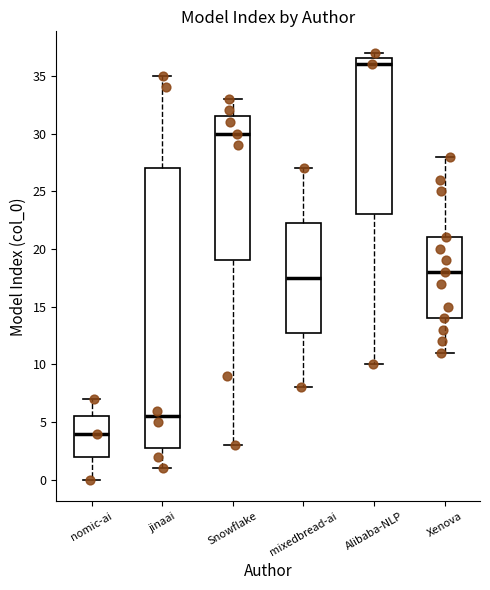

Reading left to right, transcribe this box plot: for each box, give where its median line is, the range the box spans, and where its two whiskers end, as read against the y-axis. The values are not printed on the chart, so give them approximately, as read against the axis.

nomic-ai: median 4.0, box 2.0 to 5.5, whiskers 0.0 to 7.0
jinaai: median 5.5, box 3.0 to 27.0, whiskers 1.0 to 35.0
Snowflake: median 30.0, box 19.0 to 31.5, whiskers 3.0 to 33.0
mixedbread-ai: median 17.5, box 13.0 to 22.5, whiskers 8.0 to 27.0
Alibaba-NLP: median 36.0, box 23.0 to 36.5, whiskers 10.0 to 37.0
Xenova: median 18.0, box 14.0 to 21.0, whiskers 11.0 to 28.0